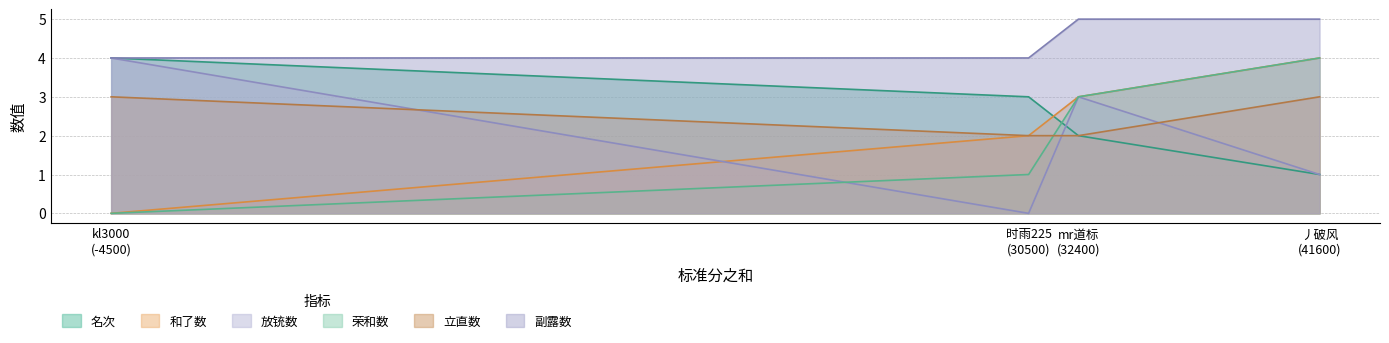

What is the approximate value of 副露数 at mr道标?

5